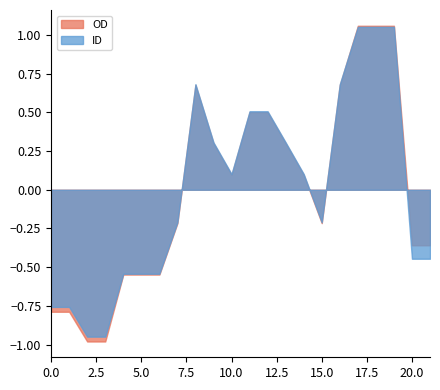

Does the chart have visible grid lines?

No